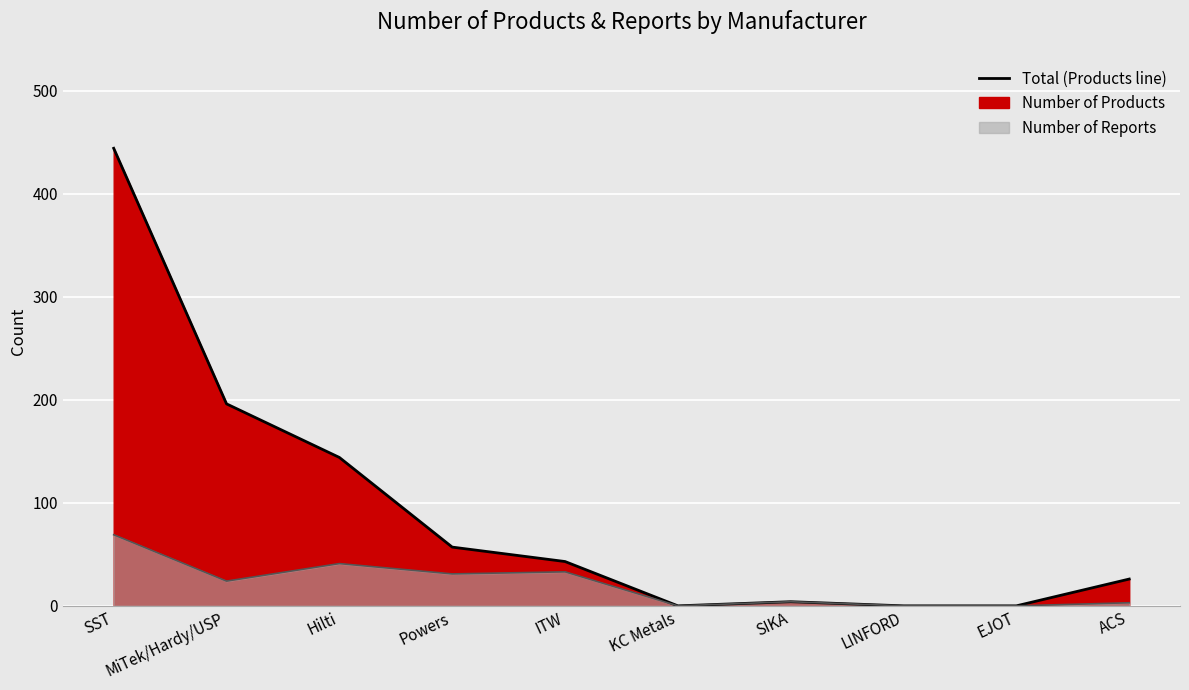

How many distinct data groups are displayed?

2